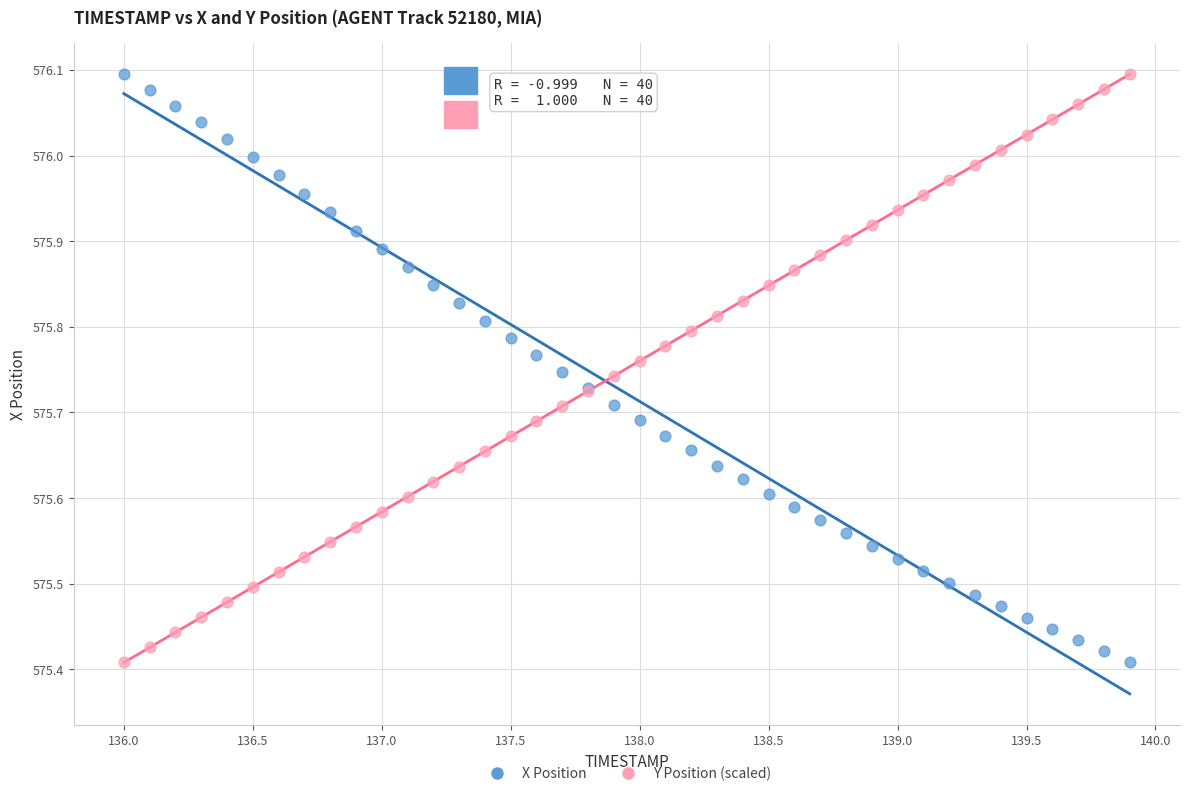

What is the X range (max minus min) for the scatter plot?

3.9